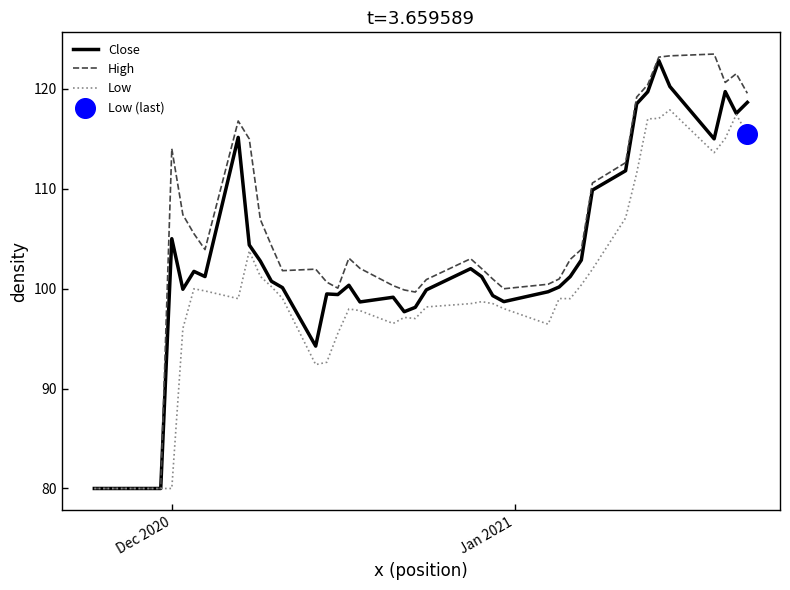

What is the minimum value shown in the chart?

80.0